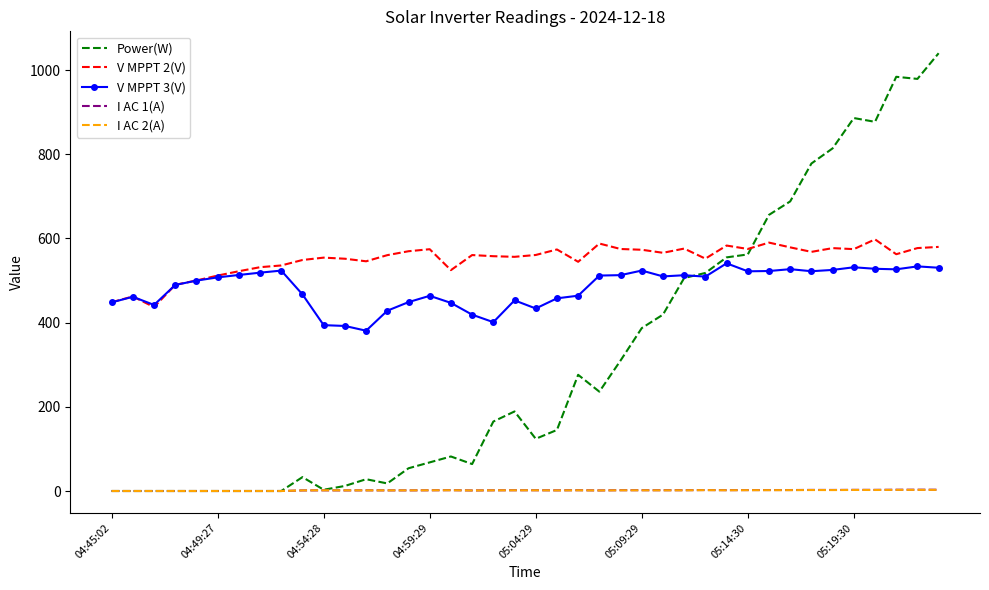

After their last crossing, which series has the higher values: I AC 2(A) or I AC 1(A)?

I AC 1(A)